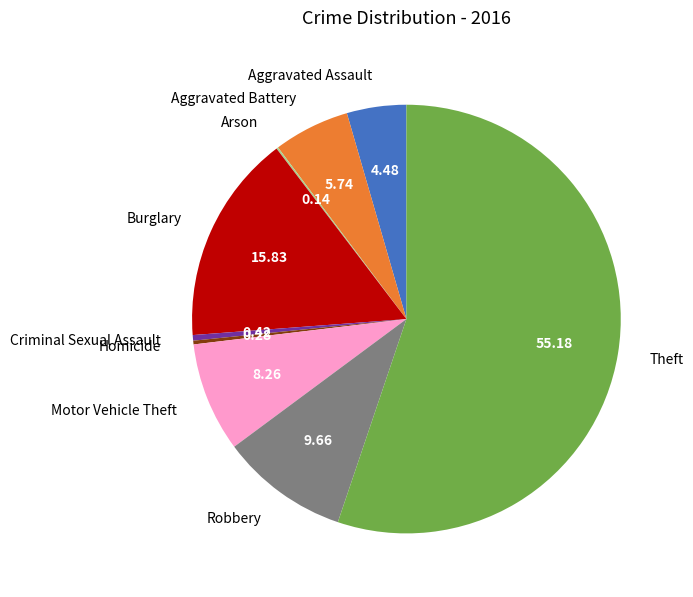

Does Theft represent more than half of the total?

Yes